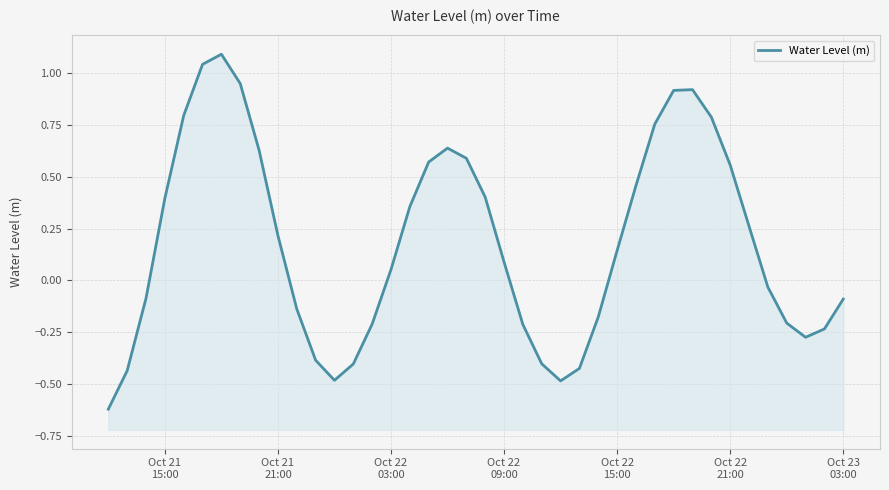

Count the number of categories in the chart.

40